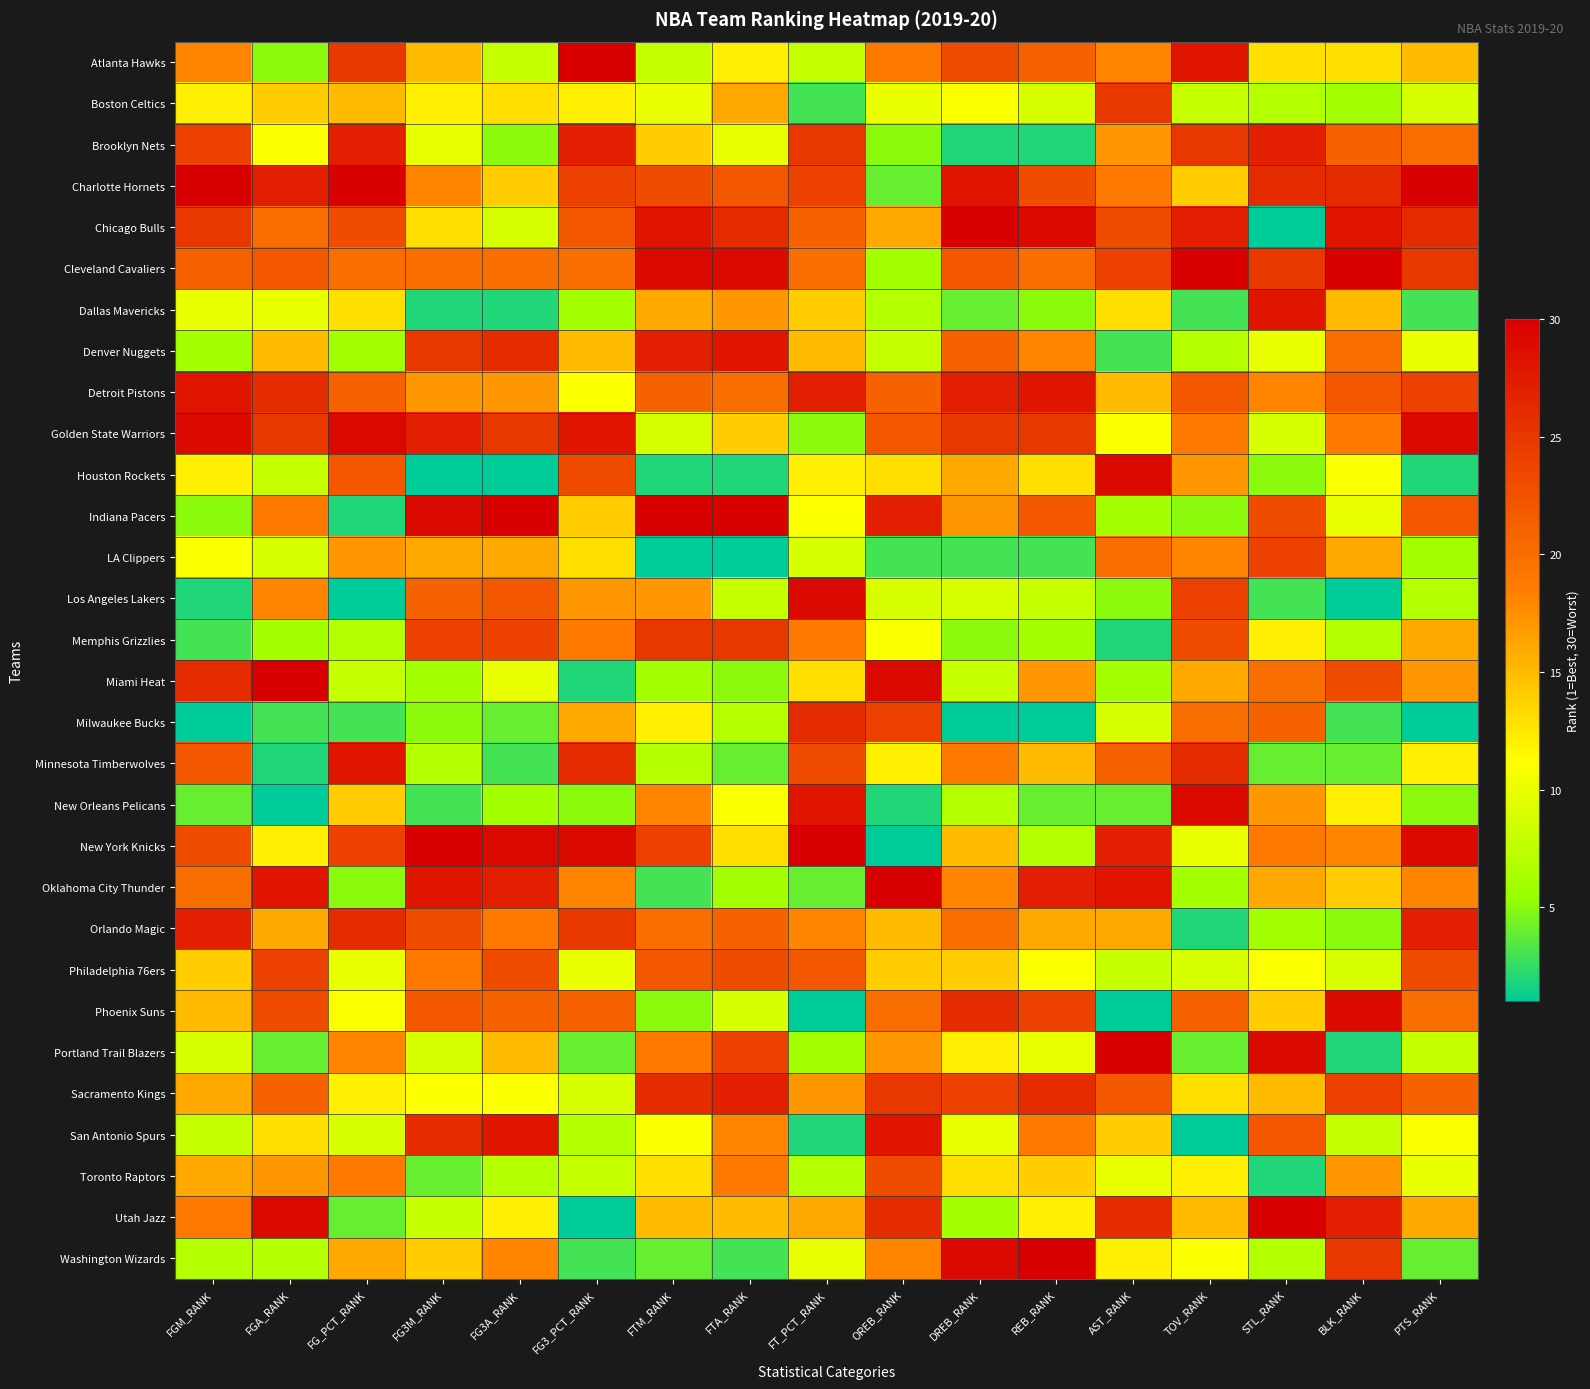

Which series changed the most between FGA_RANK and FT_PCT_RANK?

New Orleans Pelicans